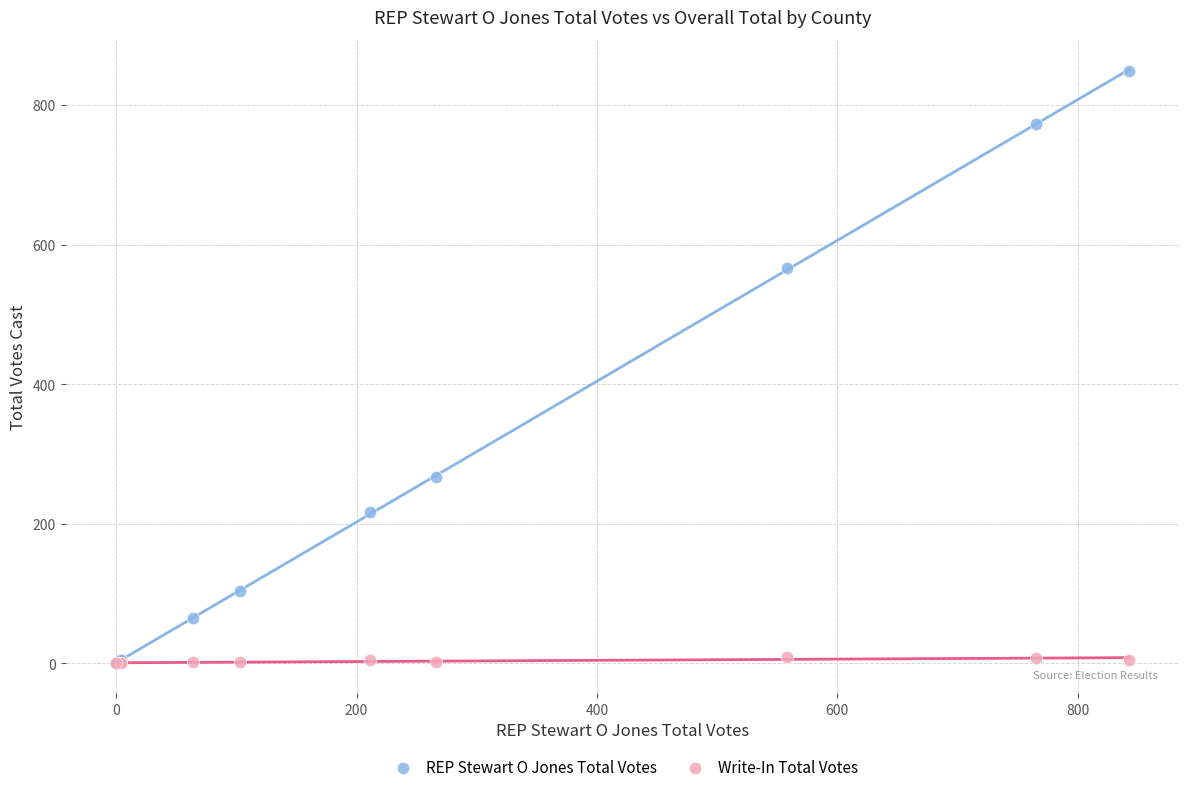

What are all the series names shown in the legend?

REP Stewart O Jones Total Votes, Write-In Total Votes